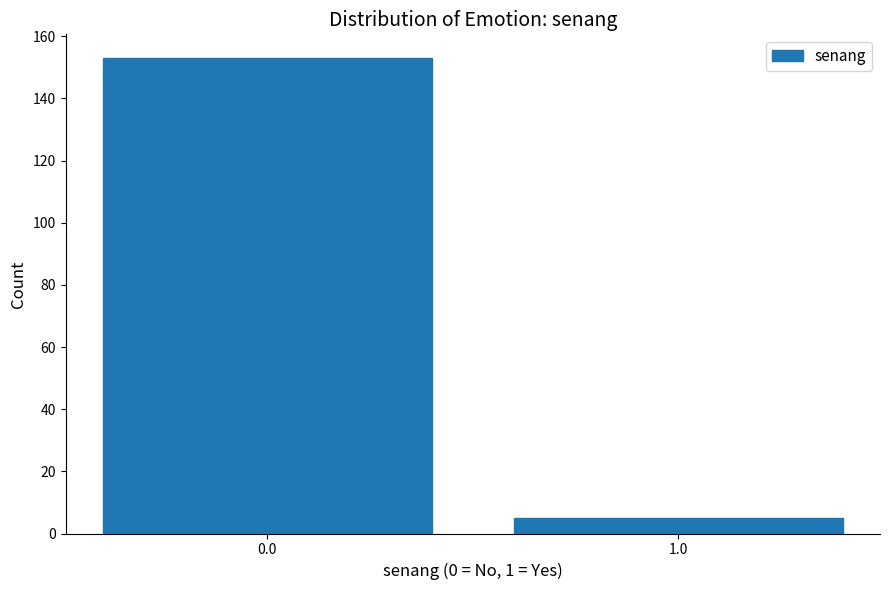

Reading right to left, list all the values displayed in this chart.

1.0=5	0.0=153